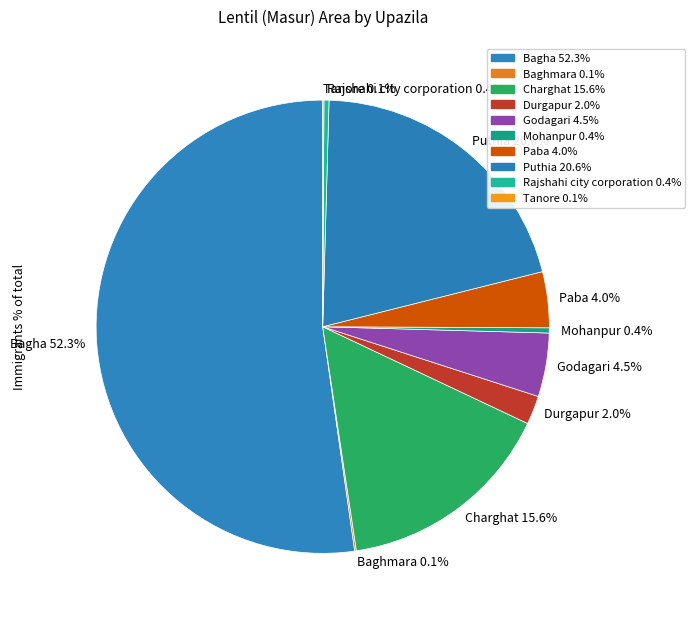

Combined, do Godagari 4.5% and Puthia 20.6% account for over 50%?

No